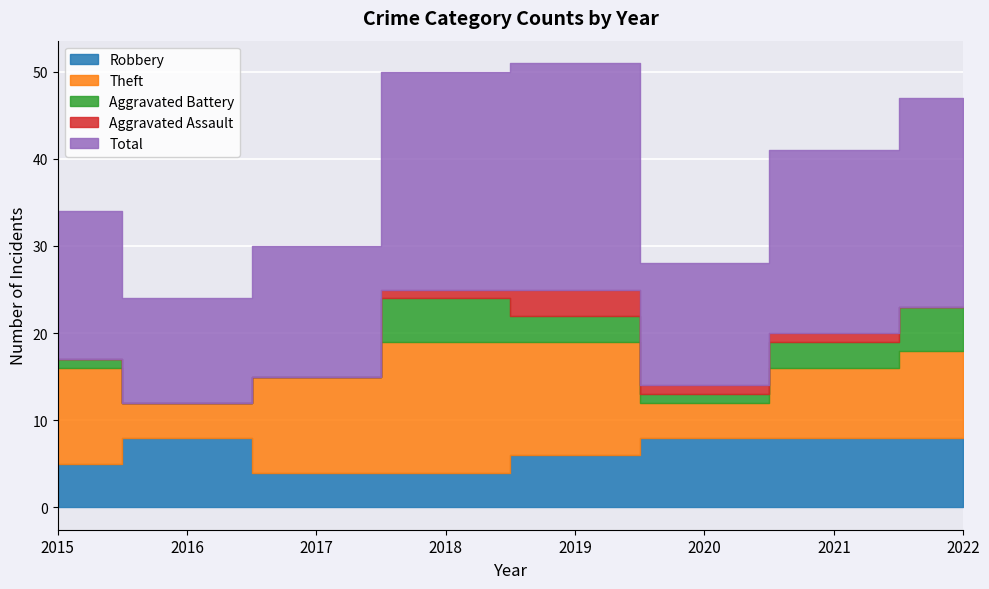

Reading left to right, list all the values displayed in this chart.

Robbery: 5	8	4	4	6	8	8	8
Theft: 11	4	11	15	13	4	8	10
Aggravated Battery: 1	0	0	5	3	1	3	5
Aggravated Assault: 0	0	0	1	3	1	1	0
Total: 17	12	15	25	26	14	21	24